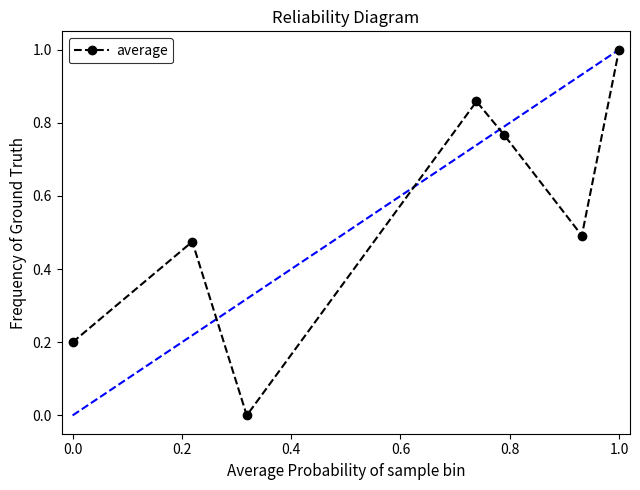

True or false: there are more than 0 points higher than both neighbors.

True